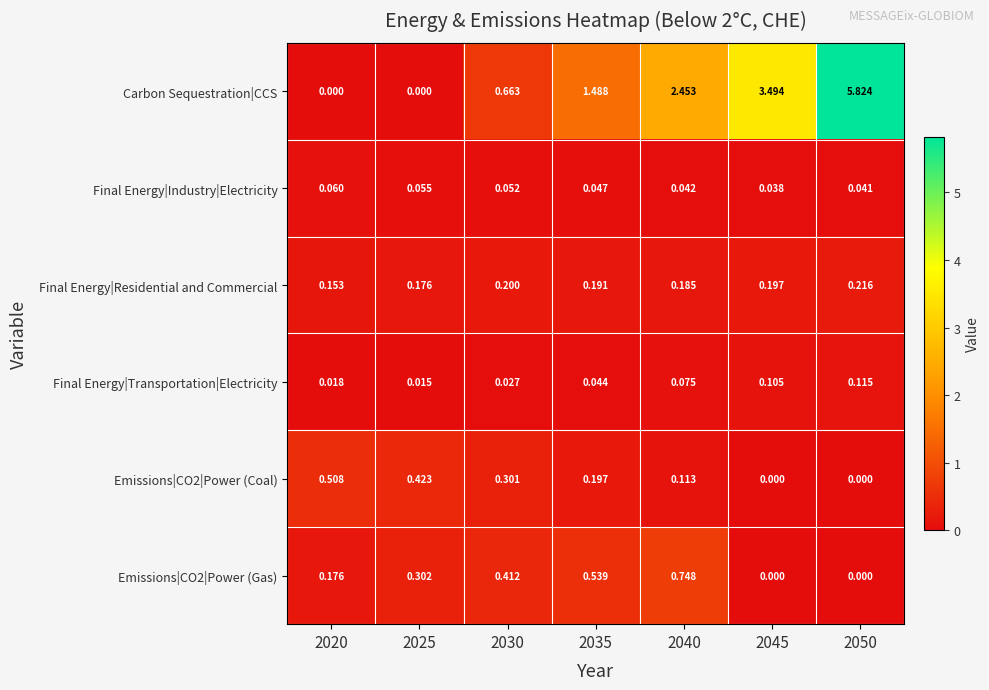

Which series has the largest total across all categories?

Carbon Sequestration|CCS